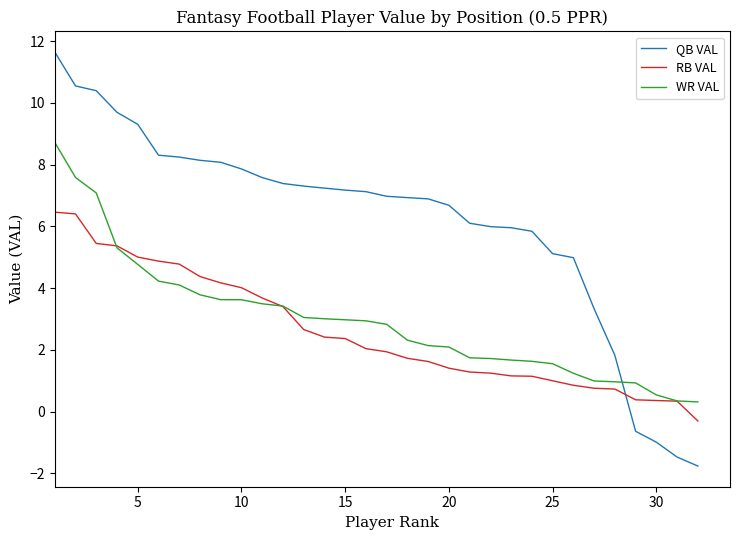

What is the maximum value shown in the chart?

11.6